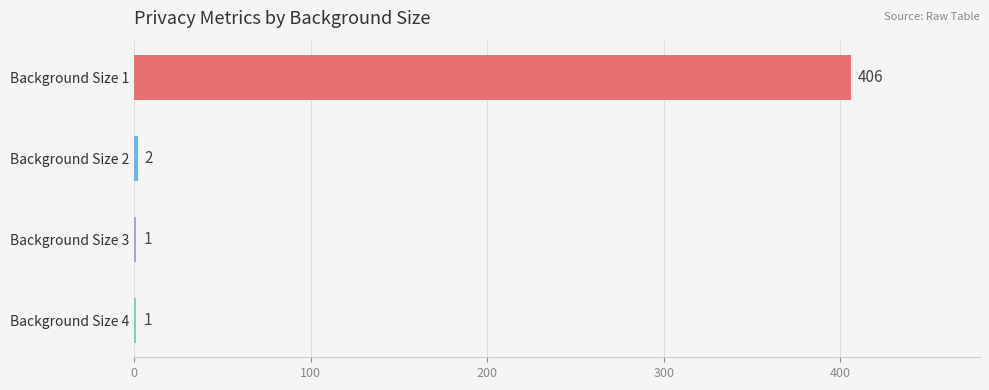

What is the ratio of the value at Background Size 2 to the value at Background Size 3?

2.0